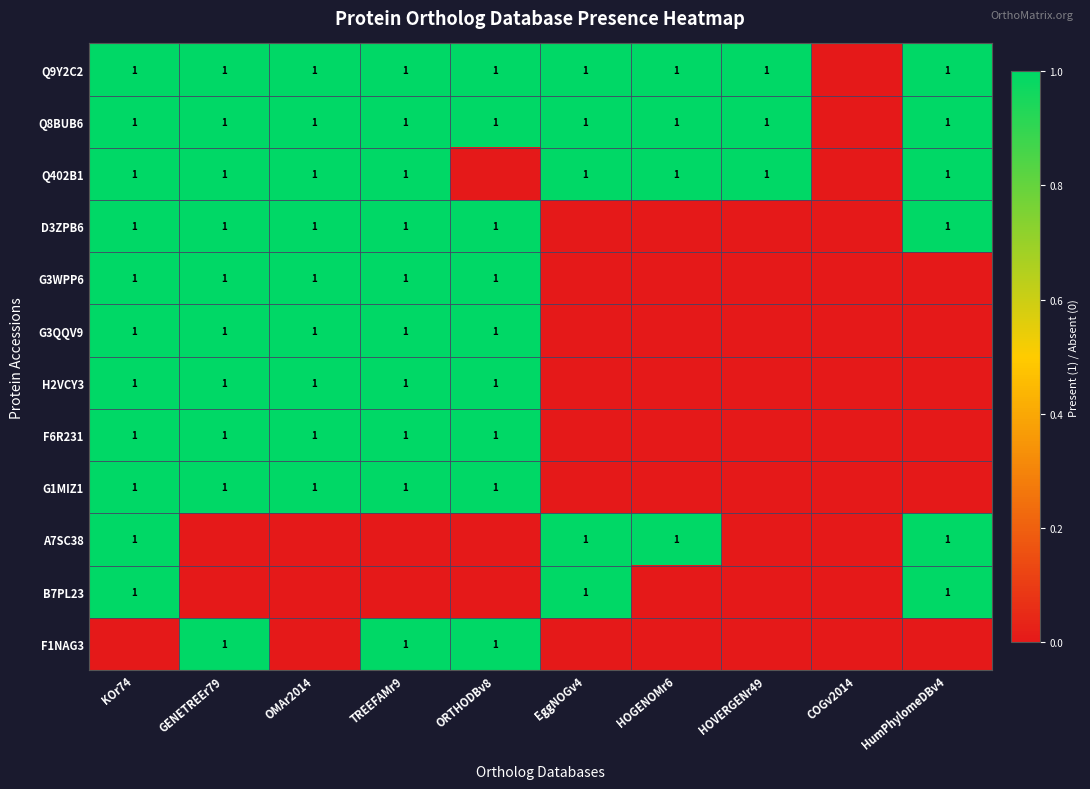

The F6R231 series shows 1 at GENETREEr79. True or false?

True